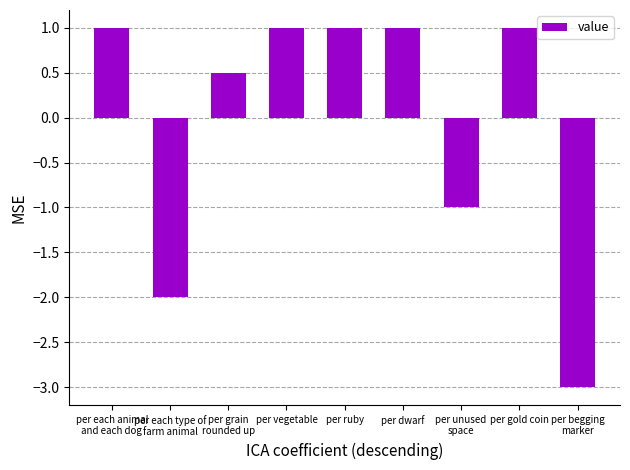

What is the difference between the values at per unused
space and per grain
rounded up?

1.5